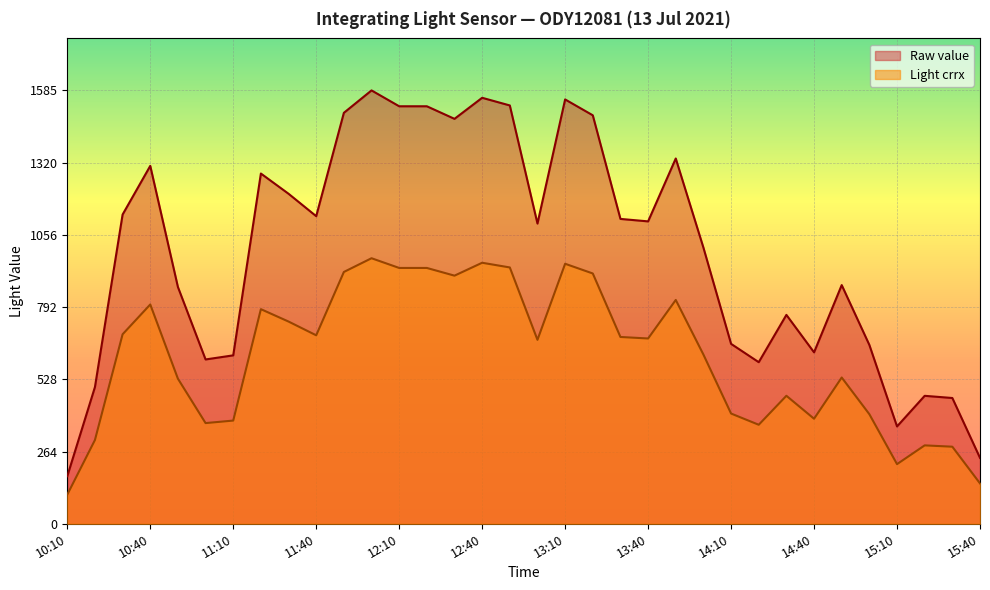

Read the Light crrx value at 11:20.

784.9